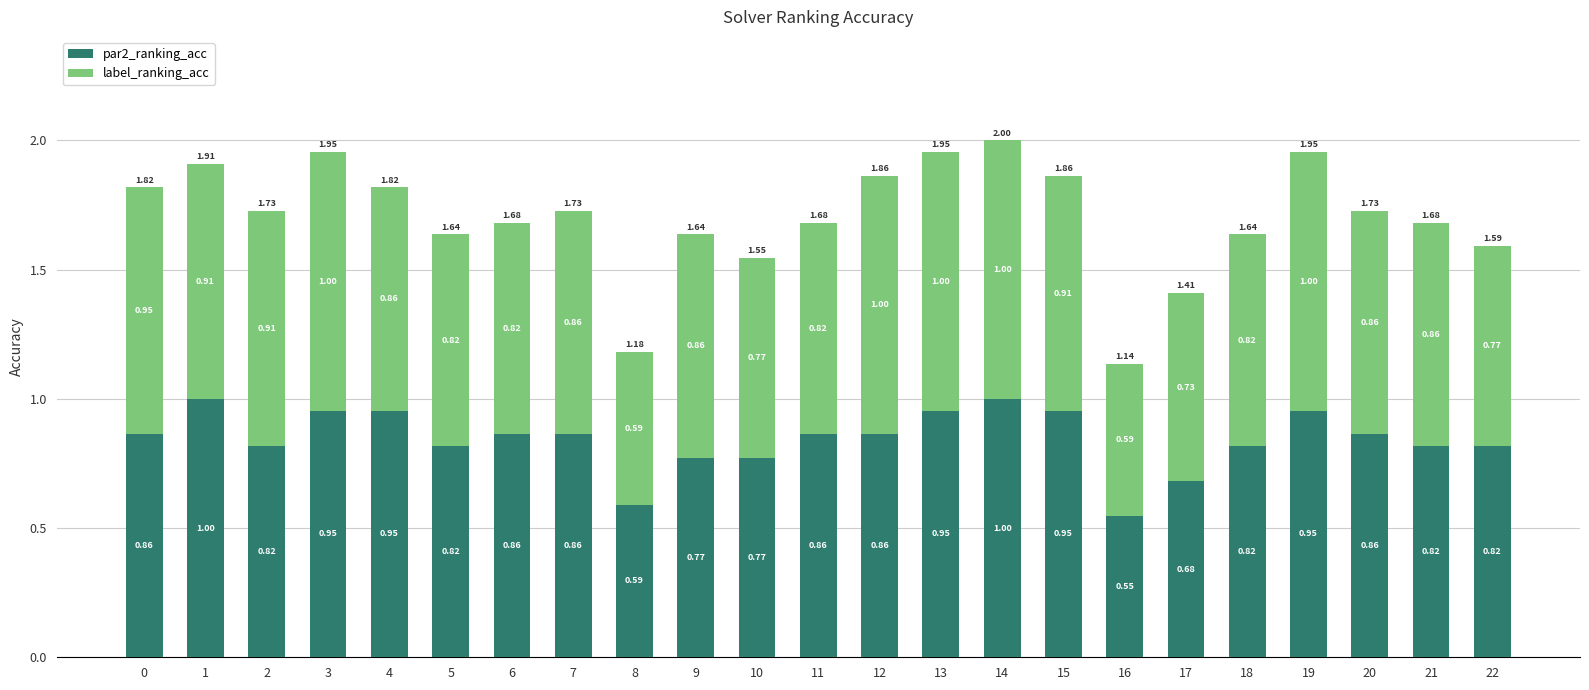

What is the total value across all series at 7?

1.7